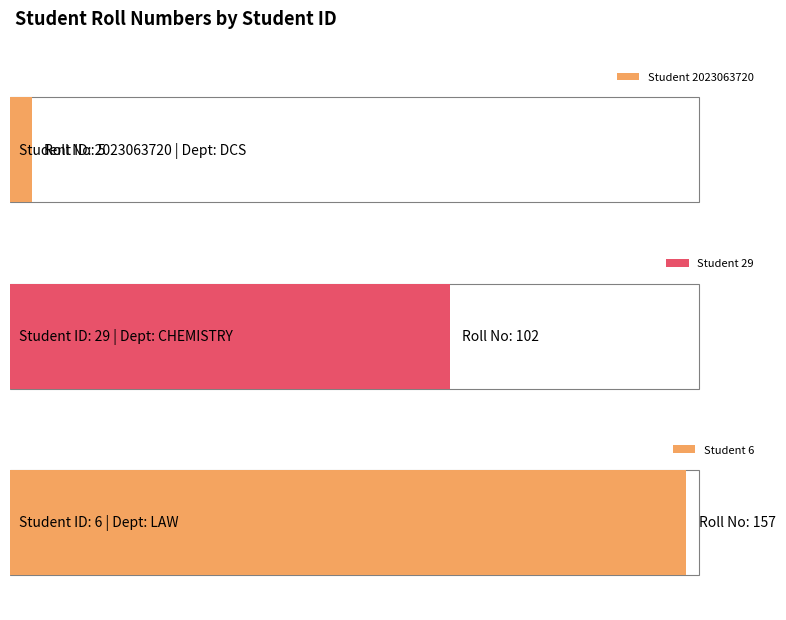

How many values exceed 102?

1